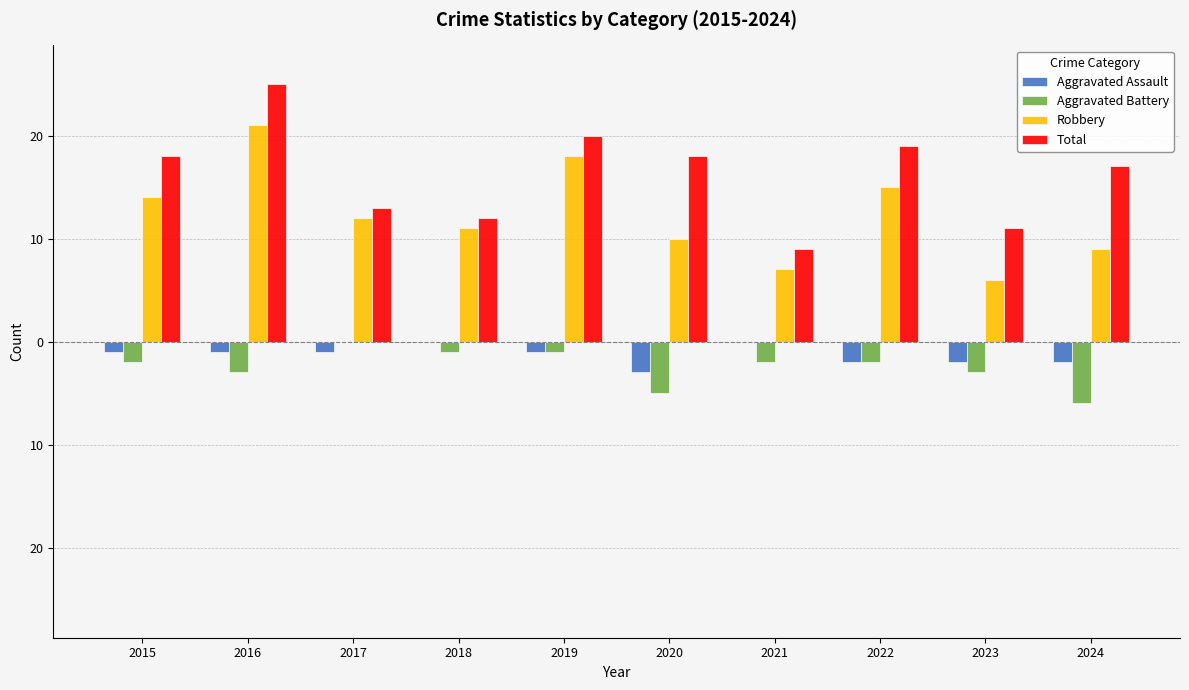

Rank the categories by Total value from lowest to highest.

2021, 2023, 2018, 2017, 2024, 2015, 2020, 2022, 2019, 2016